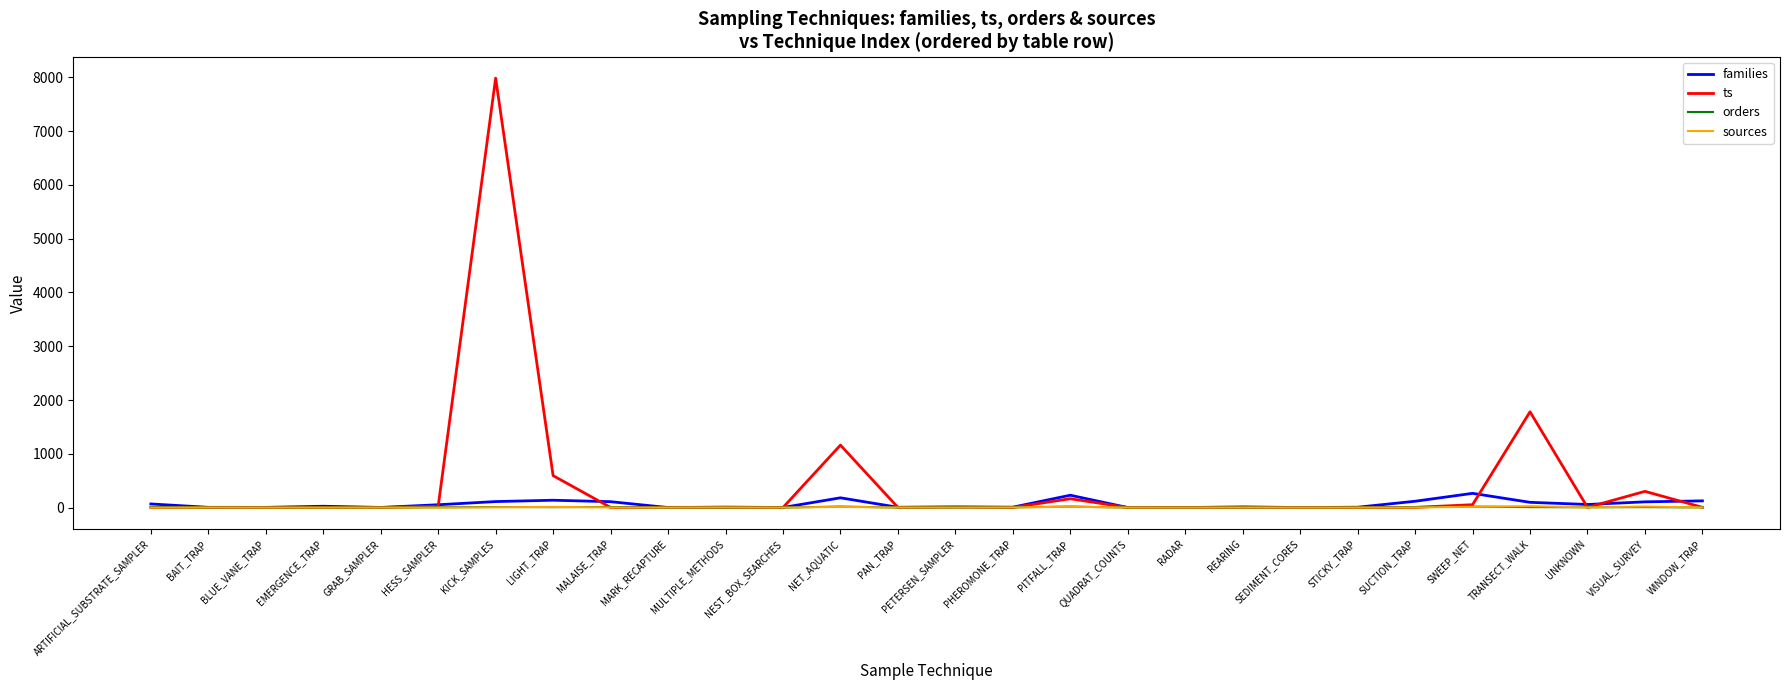

True or false: families has a value of 230 at PITFALL_TRAP.

True